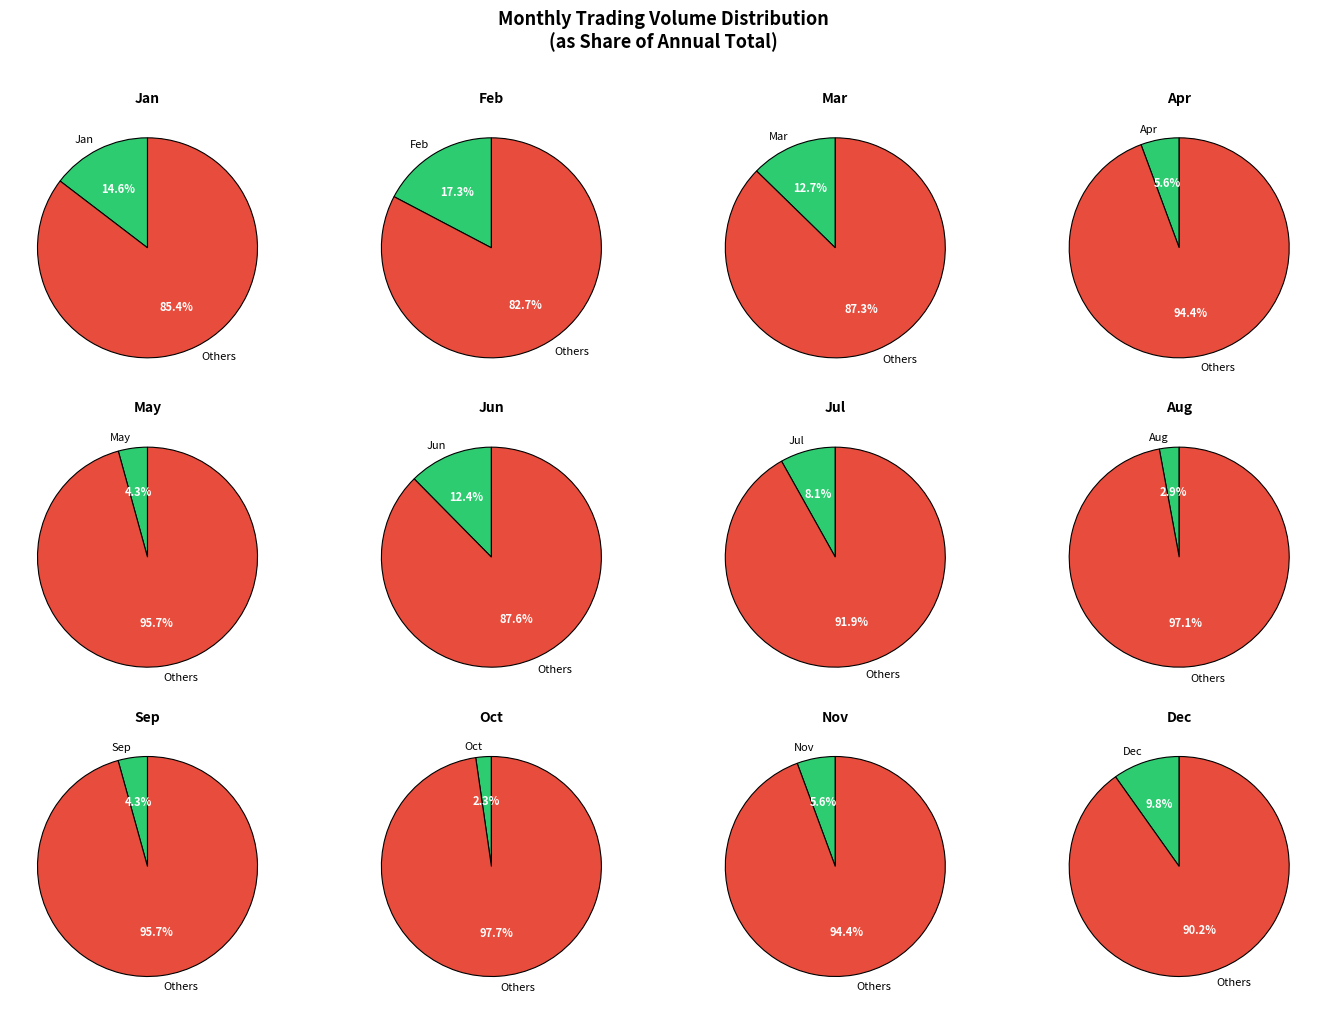

To the nearest percent, what is the difference between the 4 and 12 slice percentages?

4%